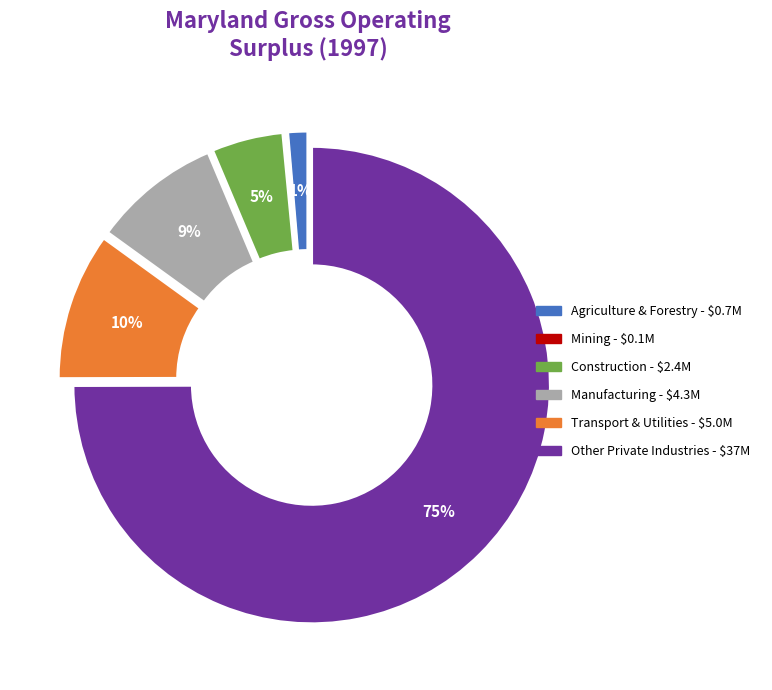

To the nearest percent, what is the average slice percentage?

17%